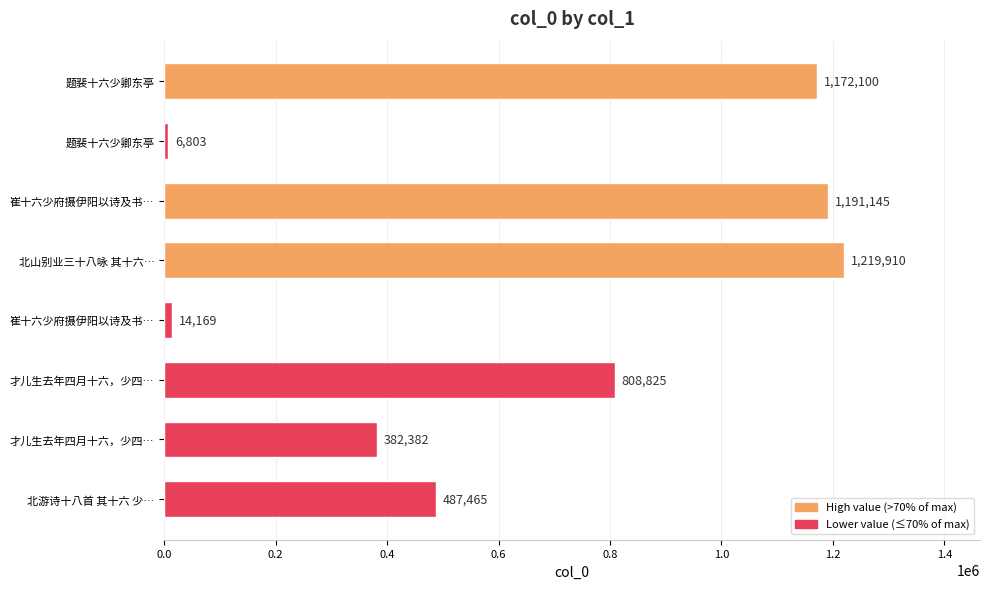

How many values are below 808825?

4